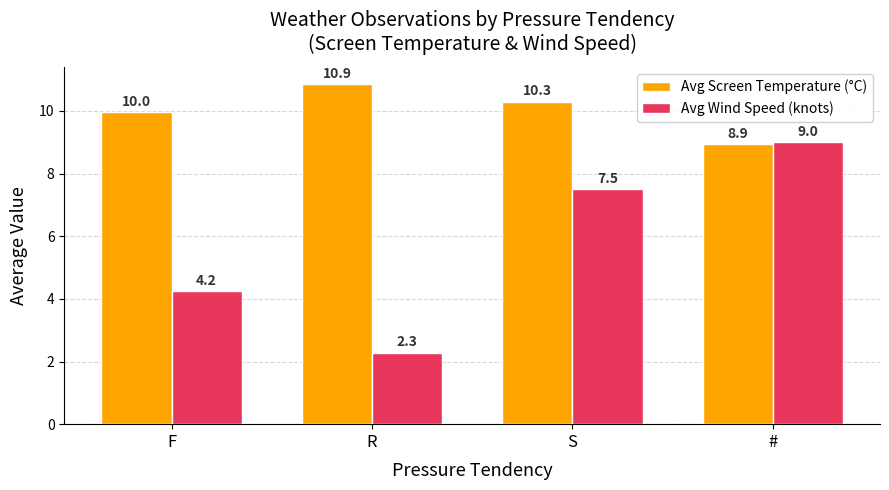

Is the value of Avg Screen Temperature (°C) at R greater than the value of Avg Wind Speed (knots) at R?

Yes